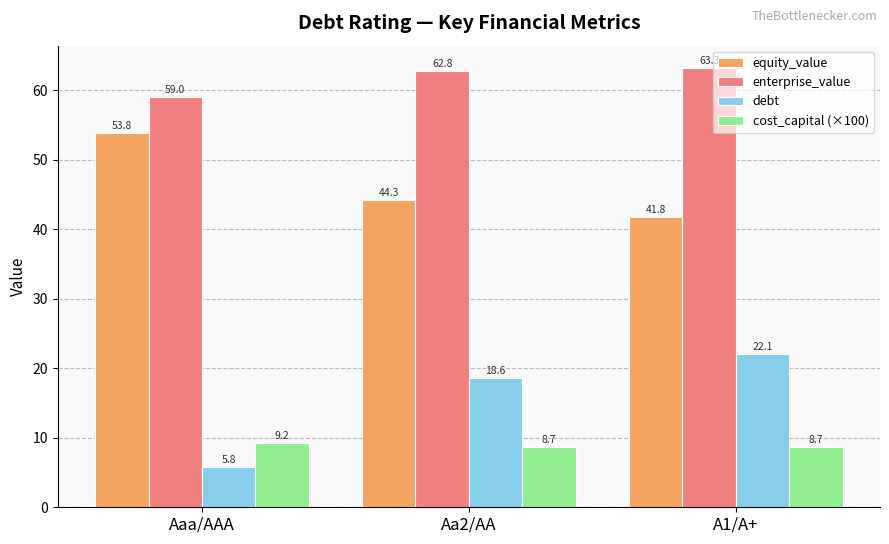

The enterprise_value series shows 81.7 at Aaa/AAA. True or false?

False